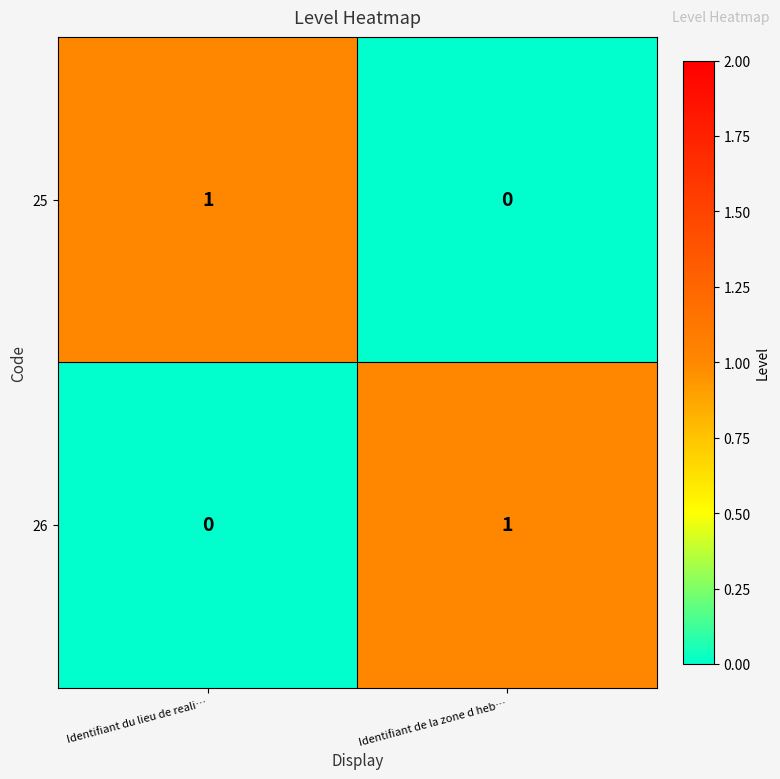

Rank the categories by 26 value from highest to lowest.

Identifiant de la zone d heb…, Identifiant du lieu de reali…